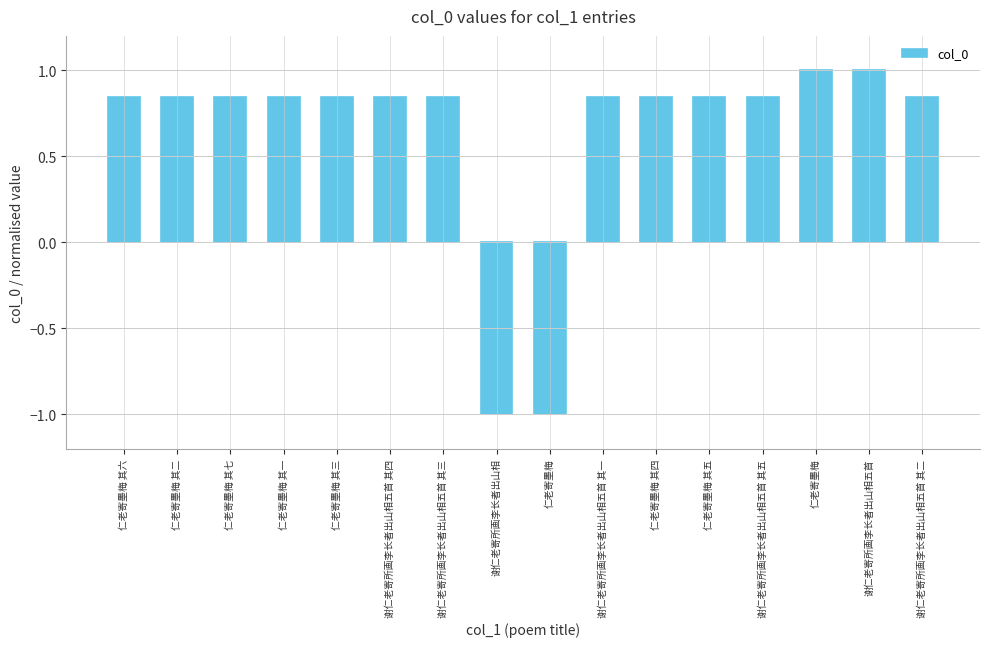

What is the label of the 15th bar from the right?

仁老寄墨梅 其二